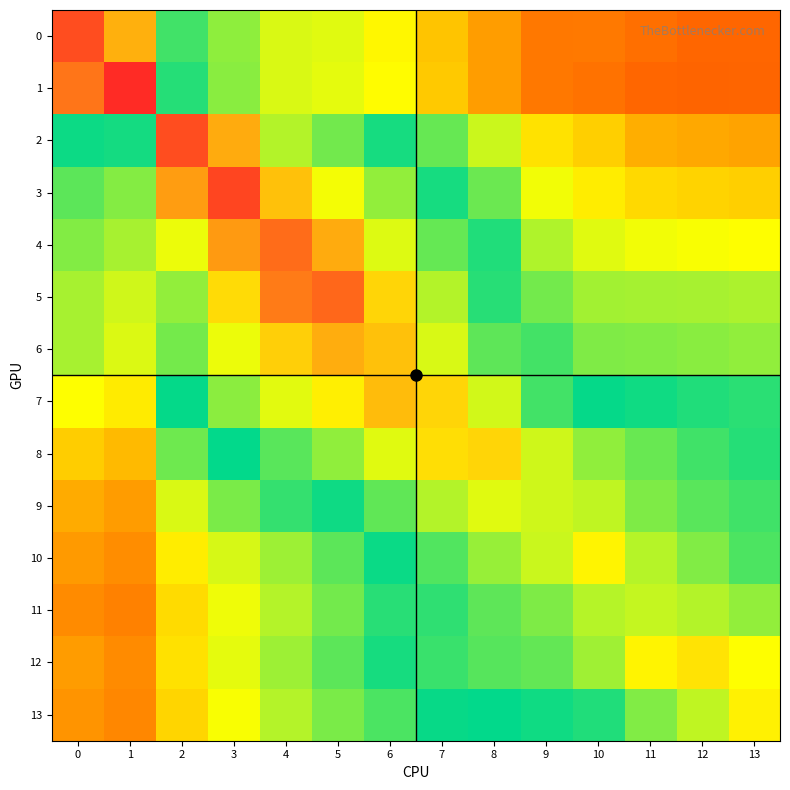

Between 5 and 1, which is larger?

1